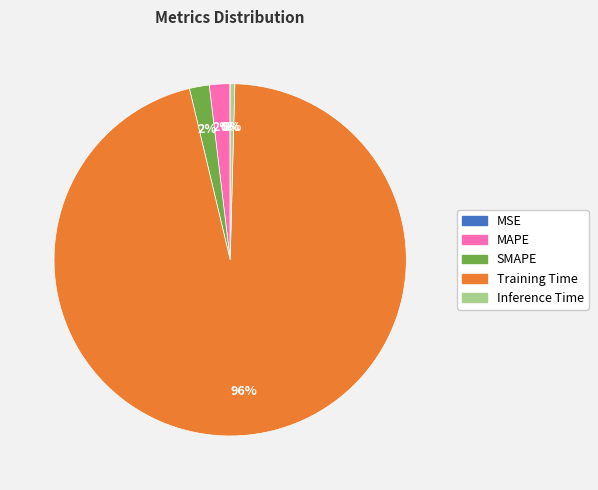

Is it true that MAPE is 8% of the pie?

False